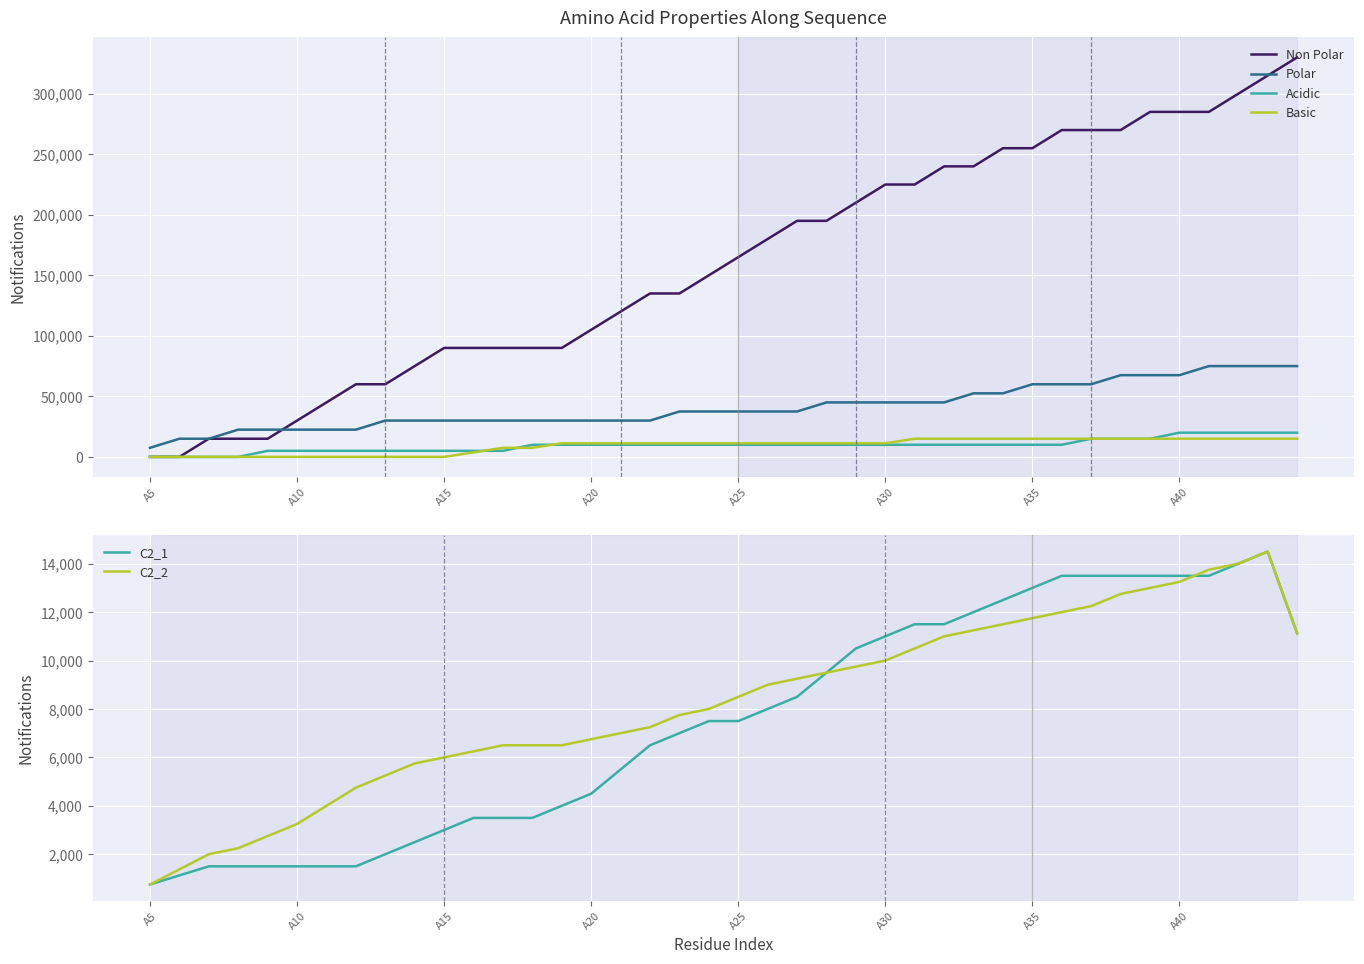

What is the highest value of the C2_1 series?

14500